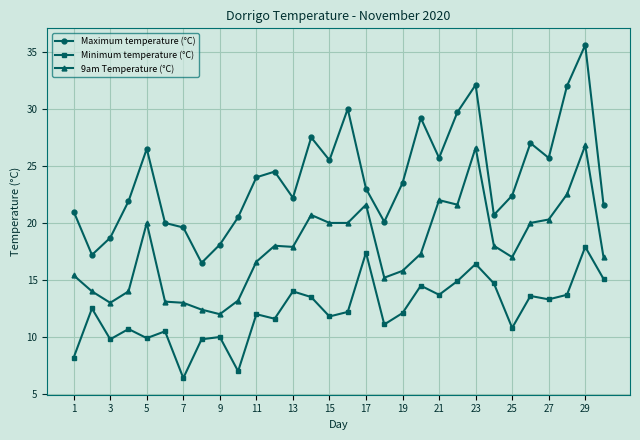

List the series in order of their overall mean, highest first.

Maximum temperature (°C), 9am Temperature (°C), Minimum temperature (°C)